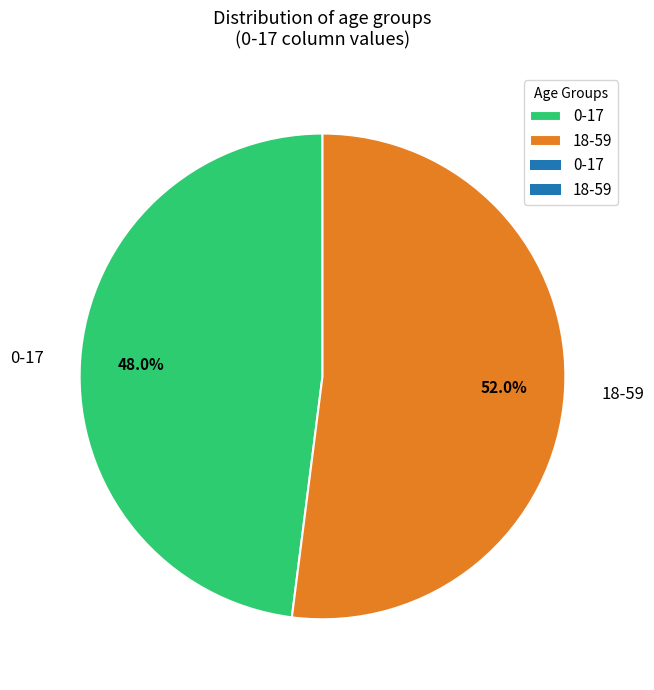

Combined, do 18-59 and 0-17 account for over 50%?

Yes